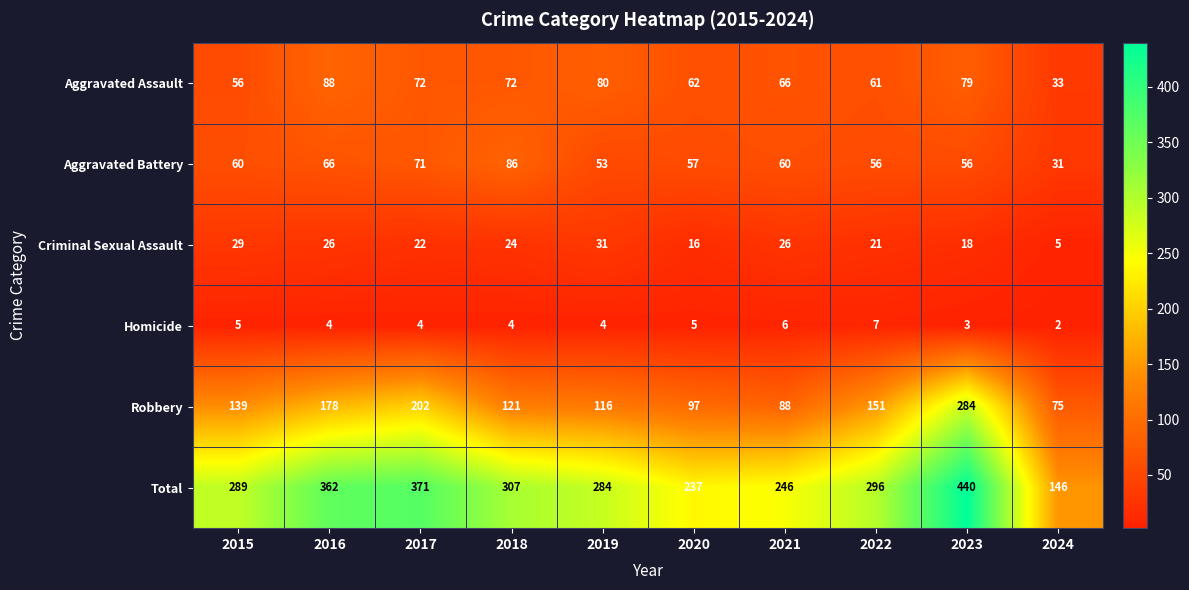

At which category is the sum across all series the highest?

2023